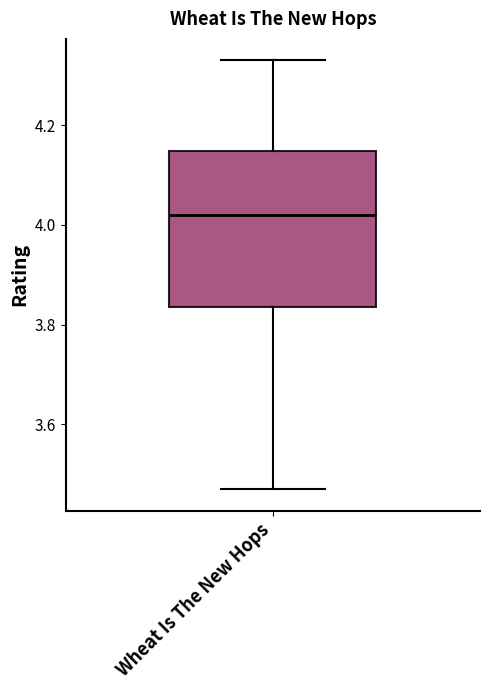

Where is the upper edge of the box for Wheat Is The New Hops on the y-axis? The values are not printed on the chart, so give them approximately, as read against the axis.

4.14